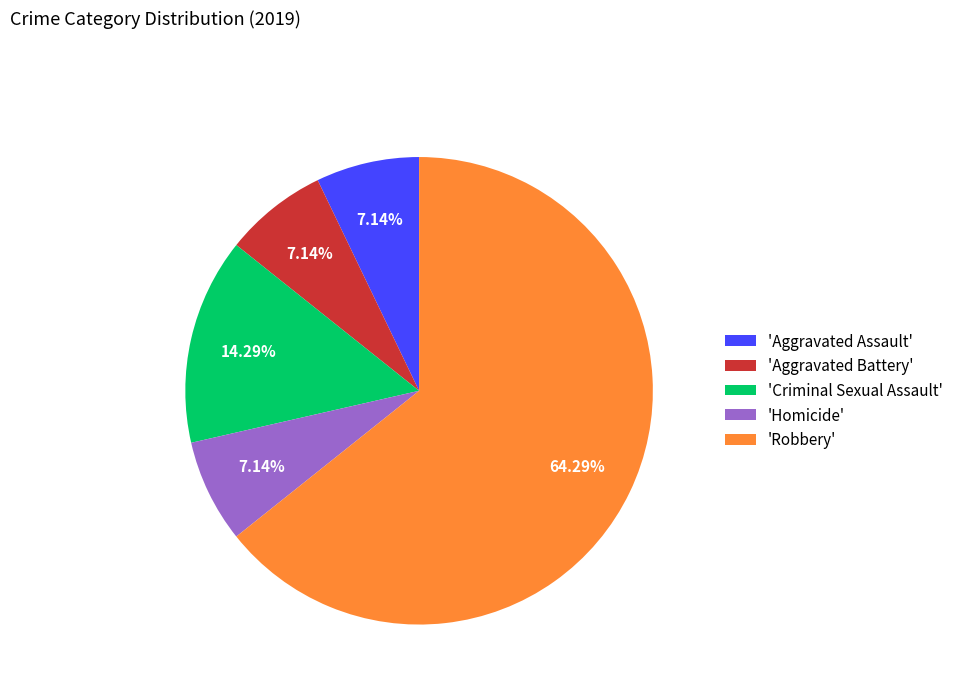

Count the number of slices in the pie.

5